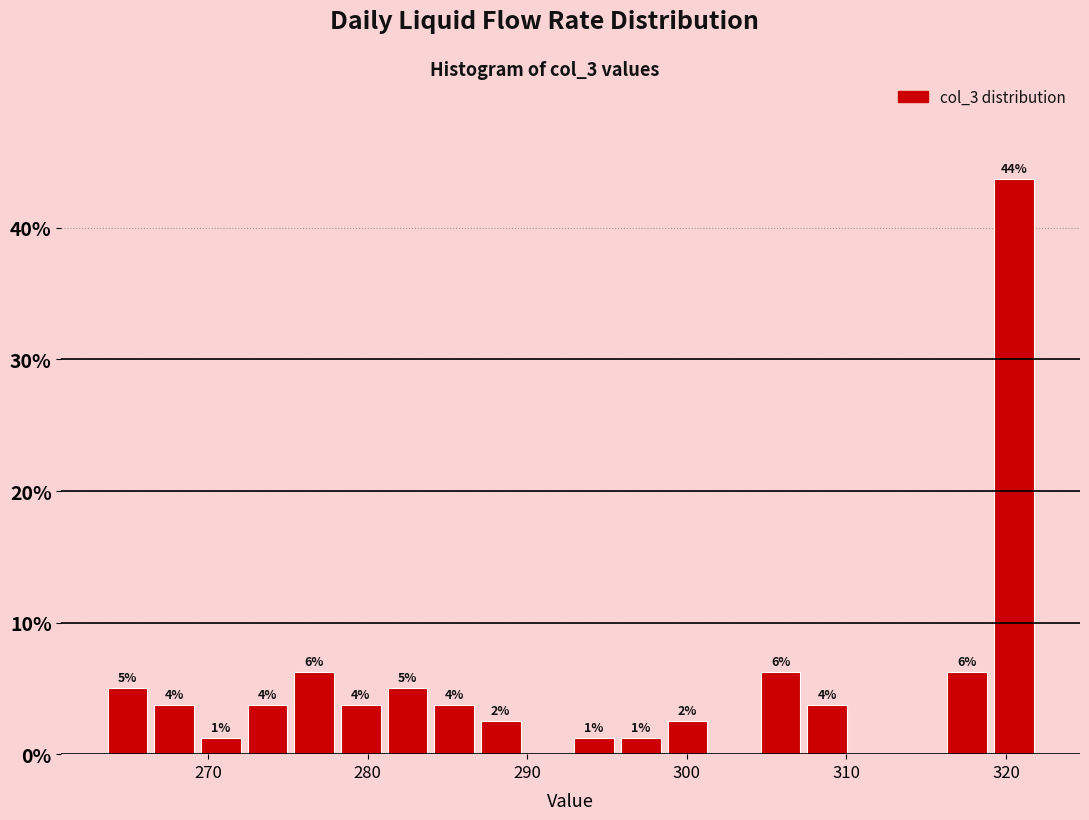

Read against the x-axis, roughly where is the centre of the tallest bar?

320